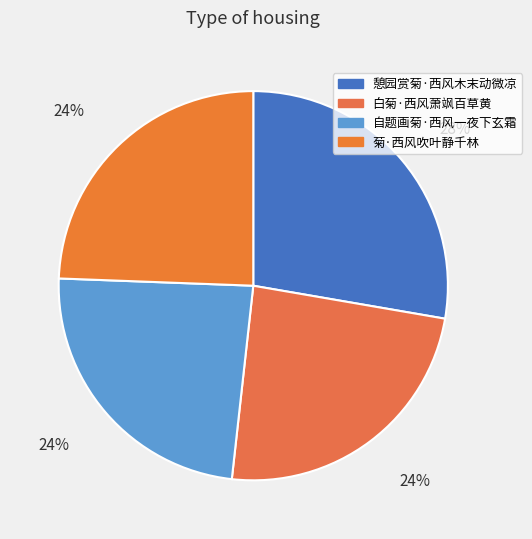

Rank the categories by value from highest to lowest.

憩园赏菊·西风木末动微凉, 菊·西风吹叶静千林, 白菊·西风萧飒百草黄, 自题画菊·西风一夜下玄霜